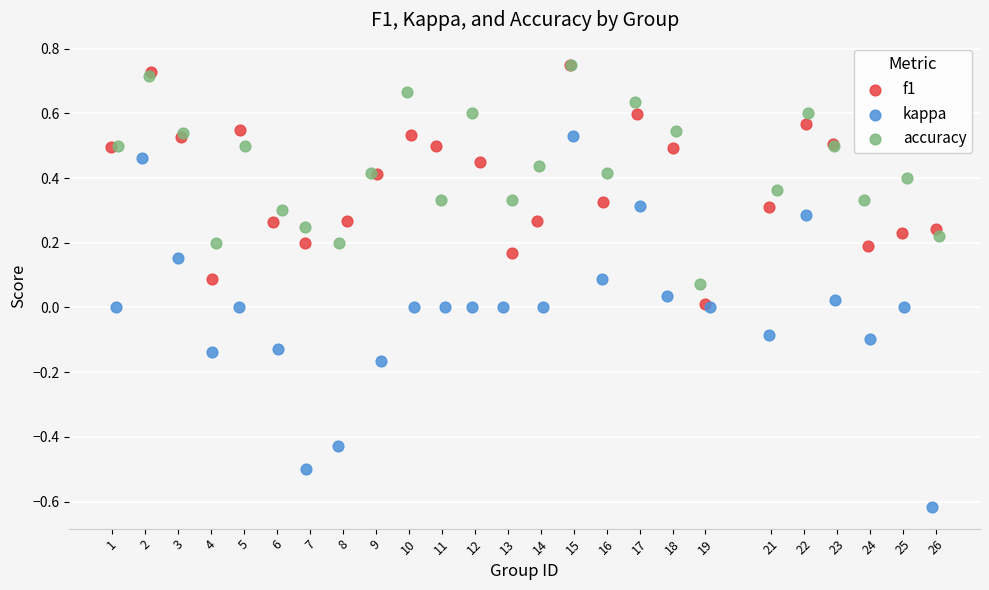

Which series has the widest spread of Y values?

kappa